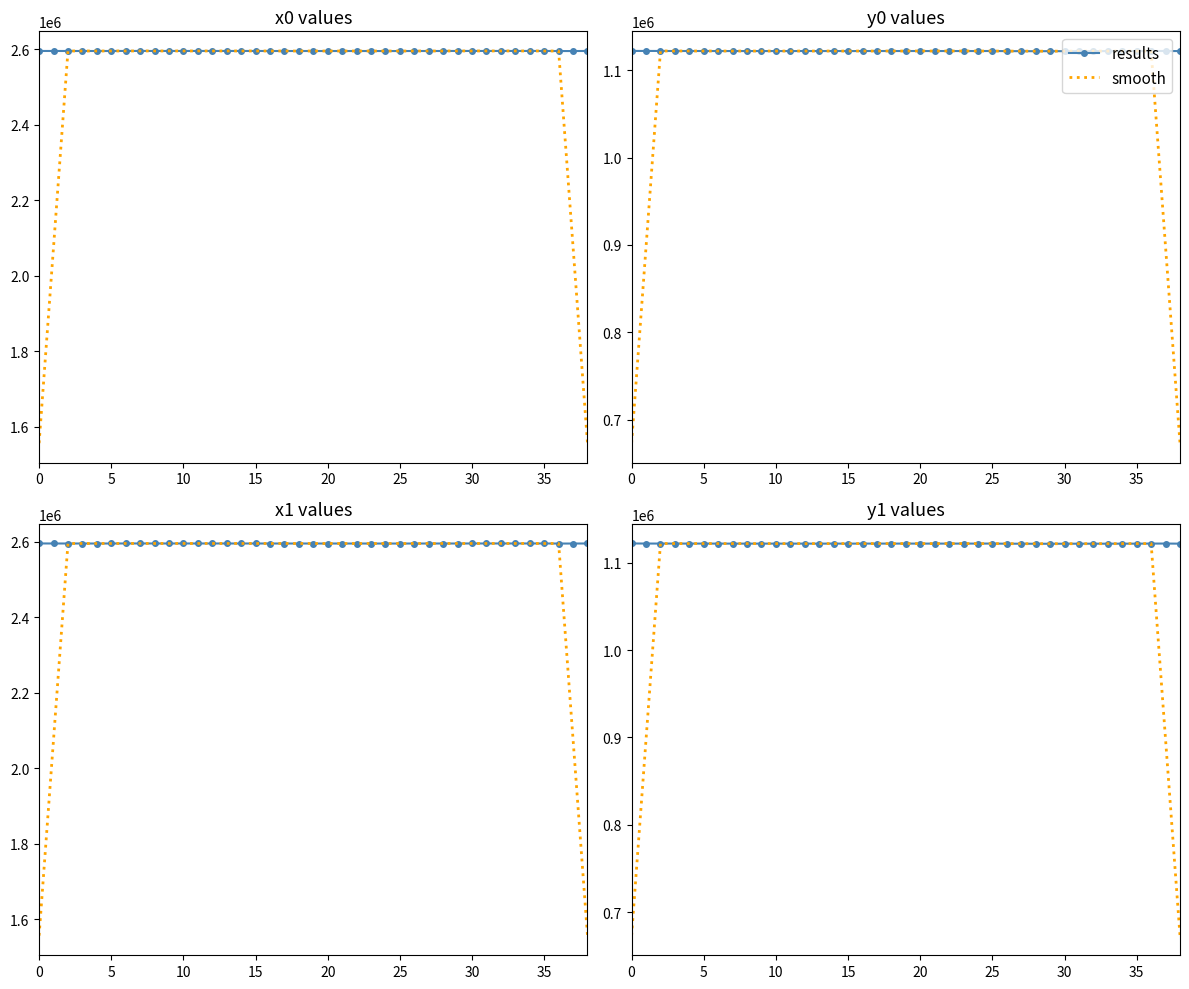

Rank the series by their maximum value, from lowest to highest.

smooth, results